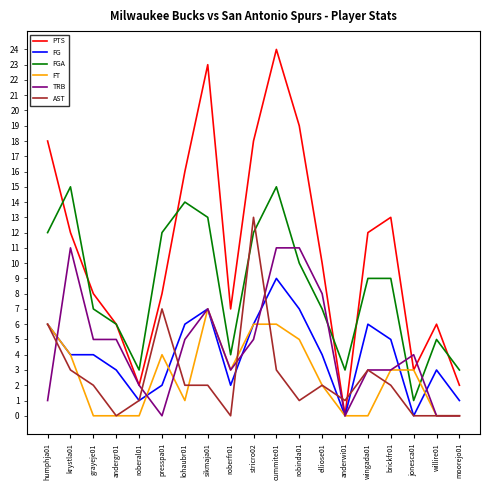

What value does the TRB series have at humphja01?

1